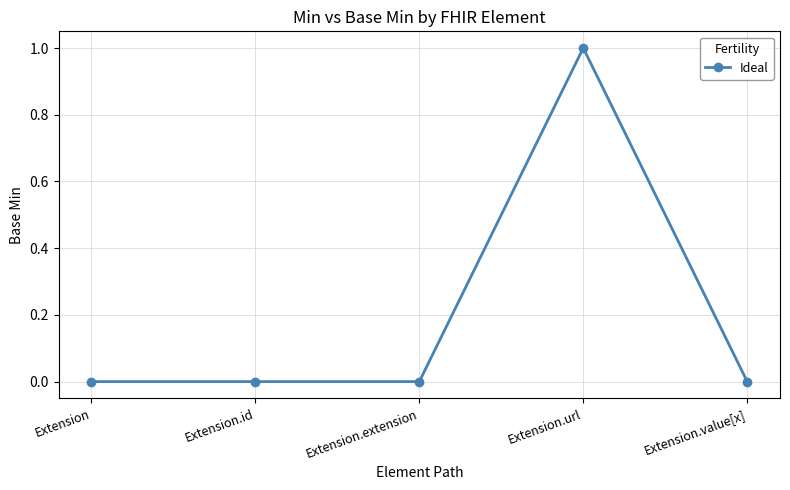

True or false: the data has more than 2 interior local peaks.

False